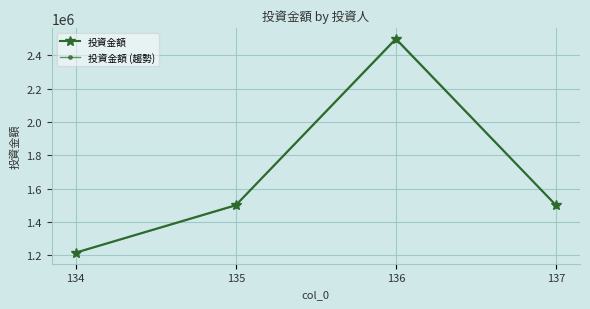

At which category is the sum across all series the highest?

136